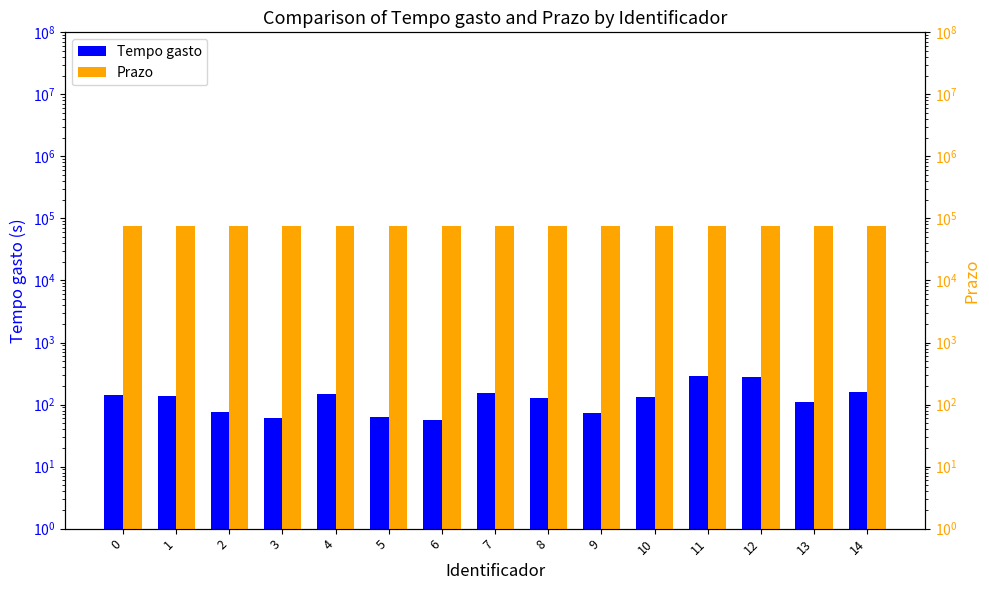

Which series has the widest spread of values?

Prazo